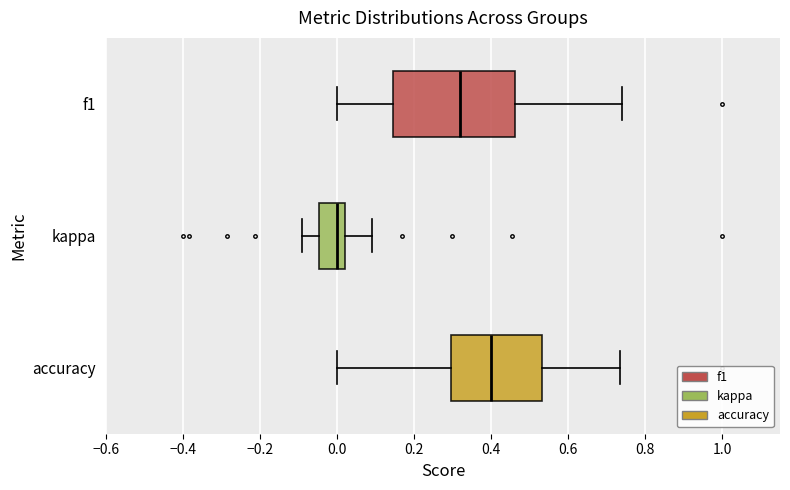

Where does the right whisker of the box for f1 end on the x-axis? The values are not printed on the chart, so give them approximately, as read against the axis.

0.74